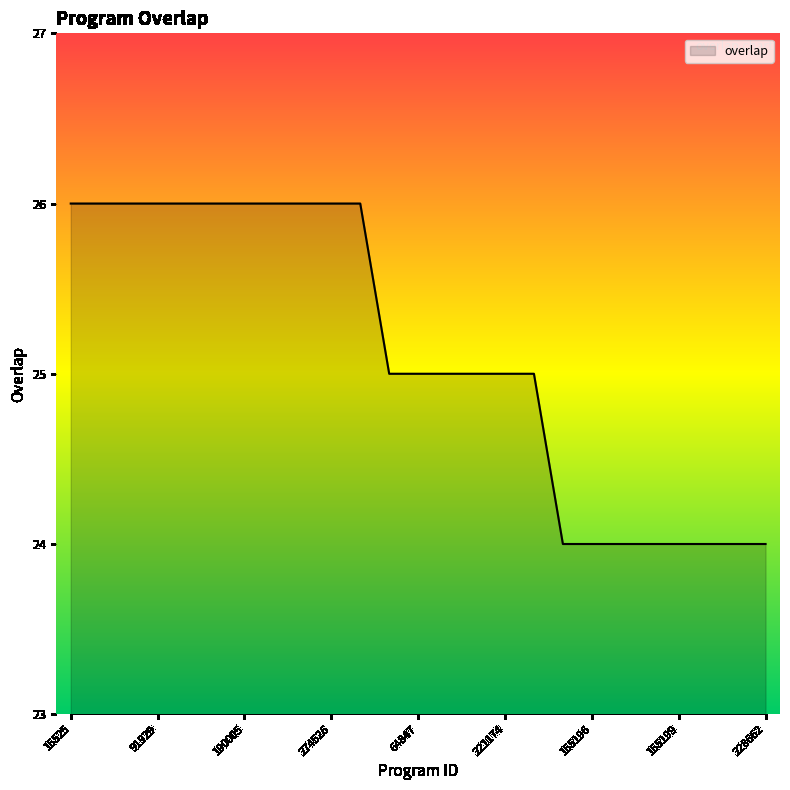

What is the greatest value displayed?

26